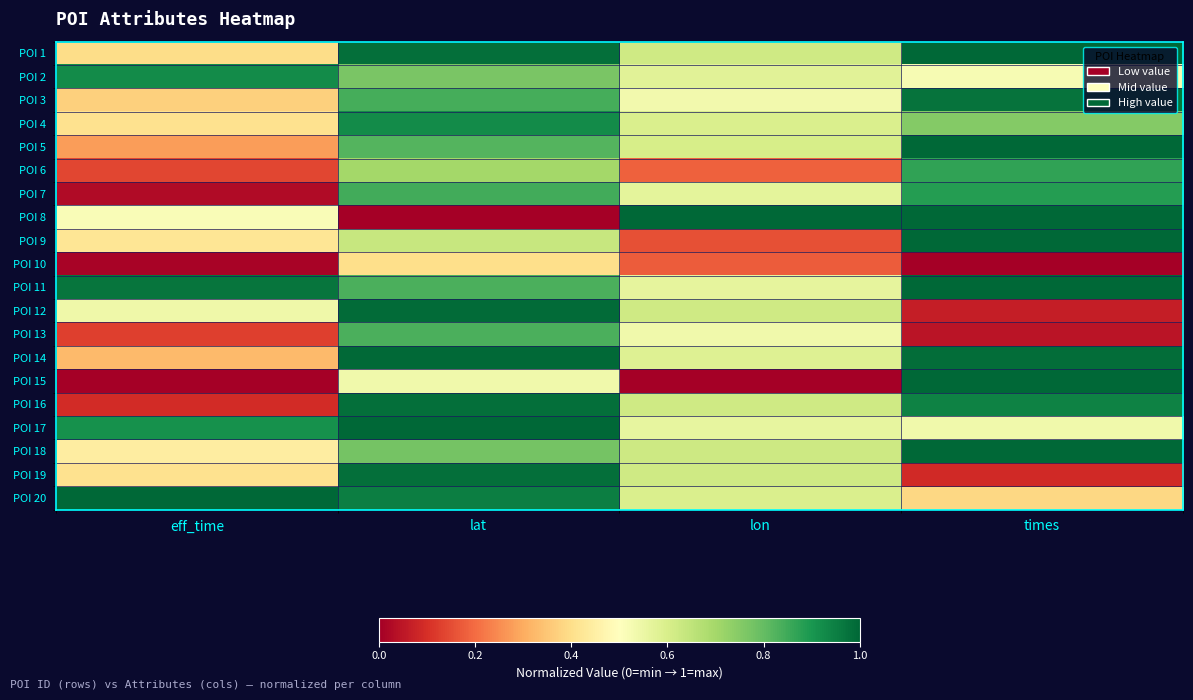

List the series in order of their peak value, lowest first.

POI 10, POI 13, POI 6, POI 7, POI 2, POI 4, POI 3, POI 16, POI 19, POI 12, POI 14, POI 11, POI 5, POI 15, POI 9, POI 1, POI 8, POI 17, POI 18, POI 20